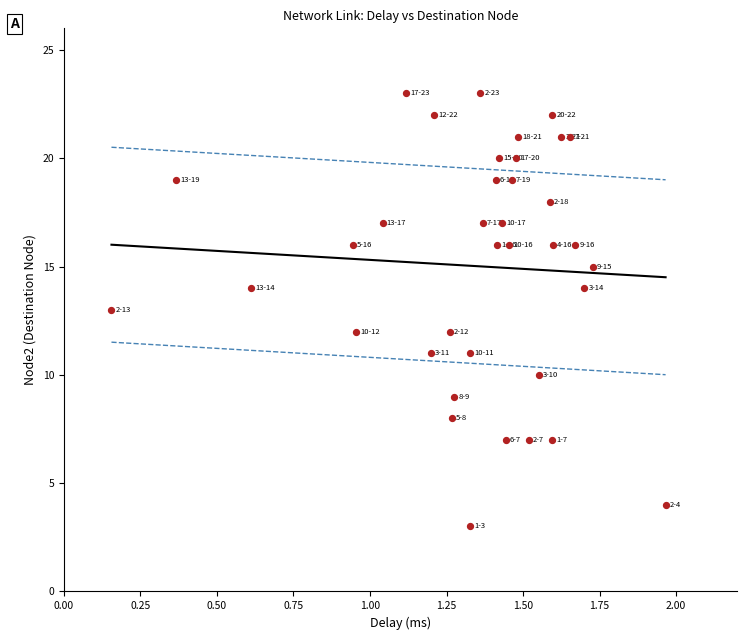

What is the range of Y values (max minus min)?

20